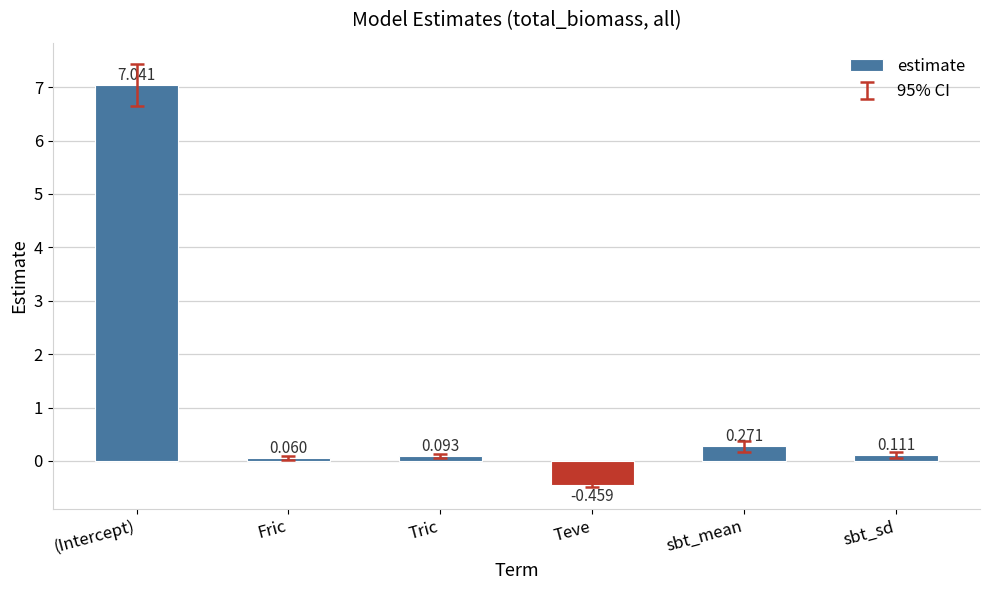

Between Fric and sbt_sd, which is larger?

sbt_sd